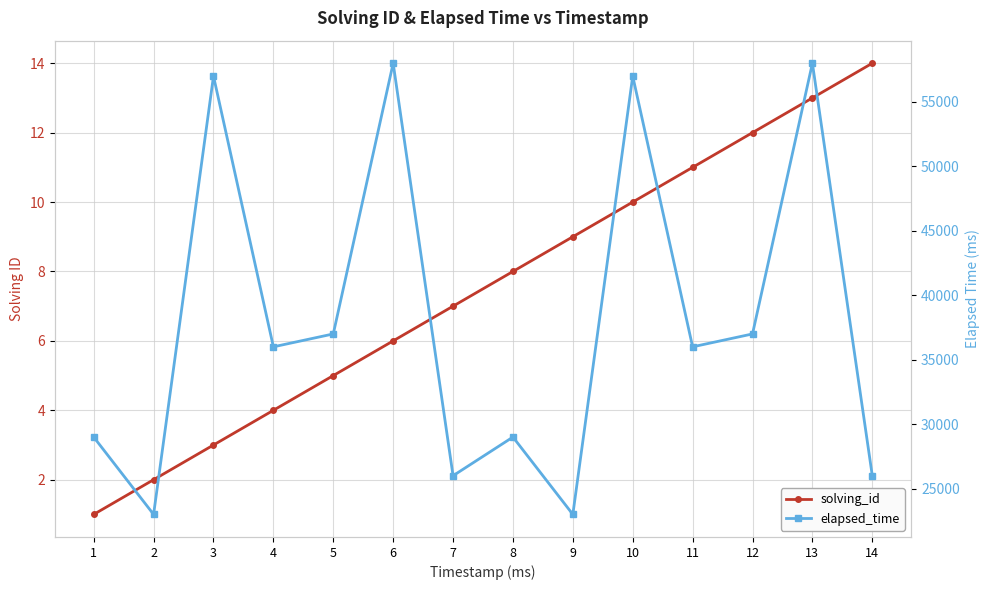

Rank the series at 1 from highest to lowest value.

elapsed_time, solving_id